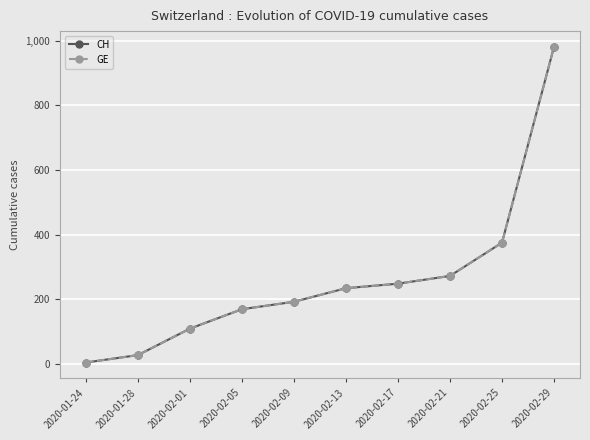

Reading left to right, list all the values displayed in this chart.

CH: 4	27	109	169	192	234	248	272	375	981
GE: 4	27	109	169	192	234	248	272	375	981